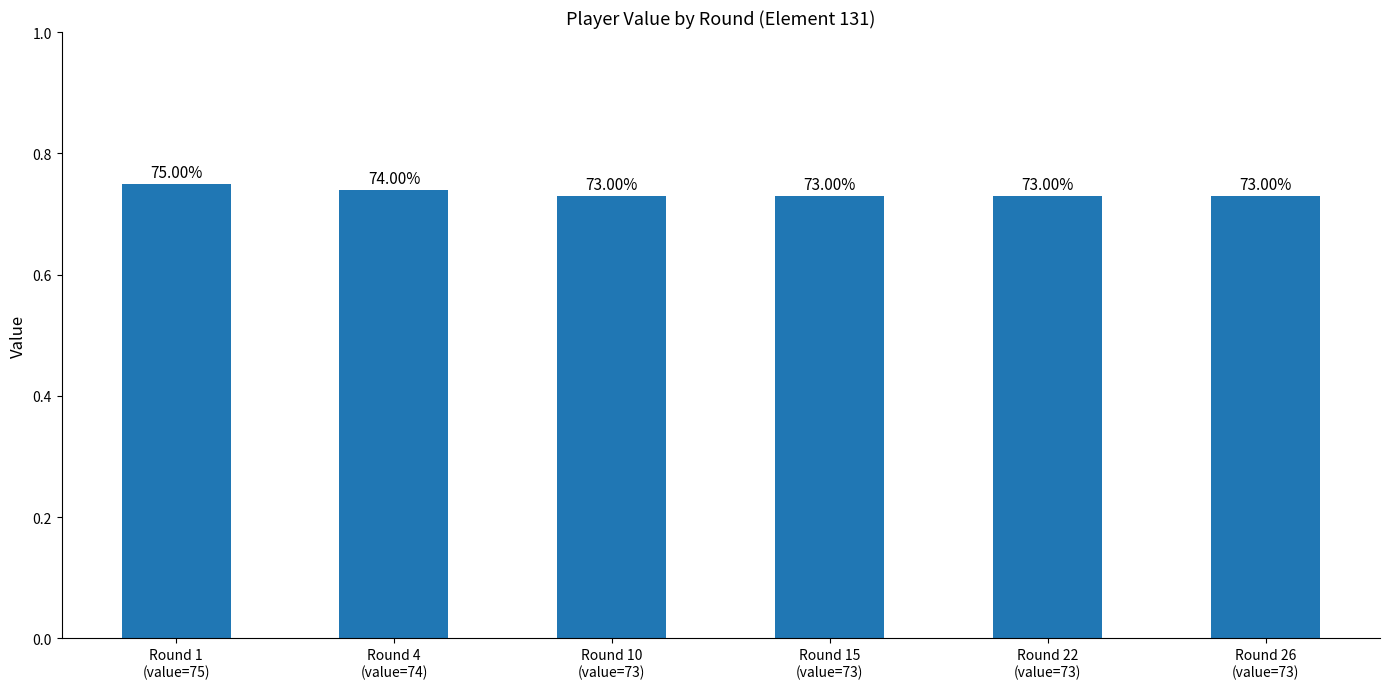

What is the maximum value shown in the chart?

0.8